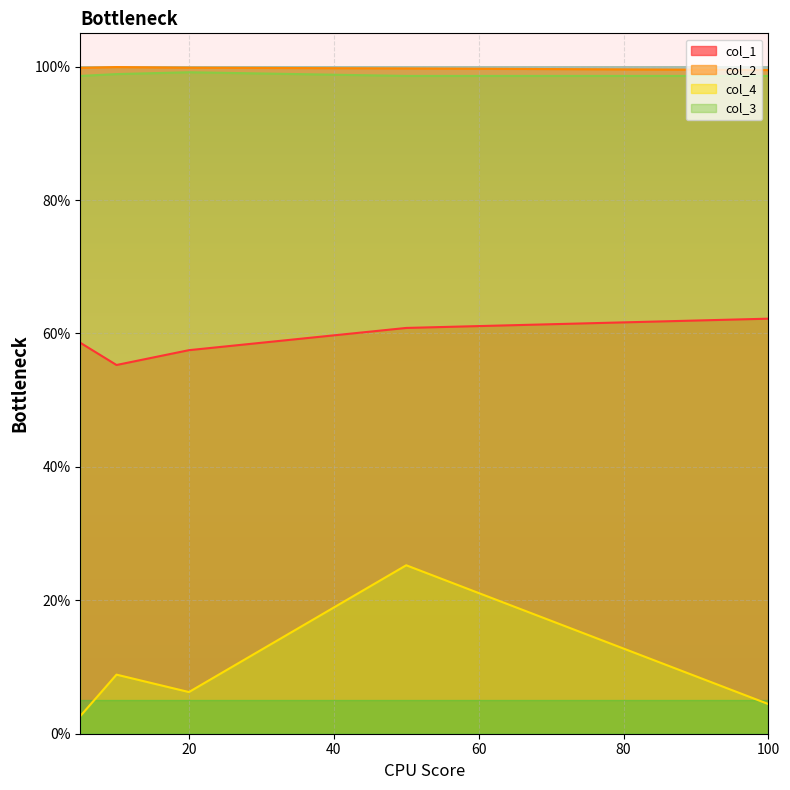

The col_2 series shows 1.6 at 10. True or false?

False